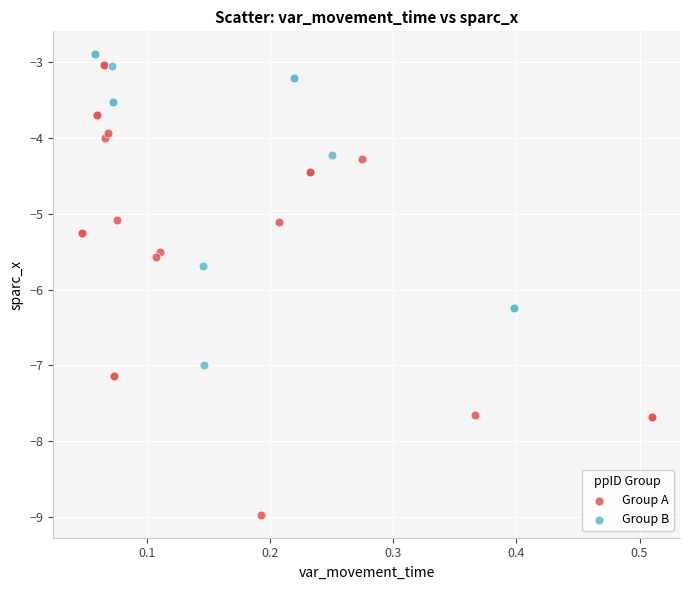

Which series has the largest Y range (max minus min)?

Group A